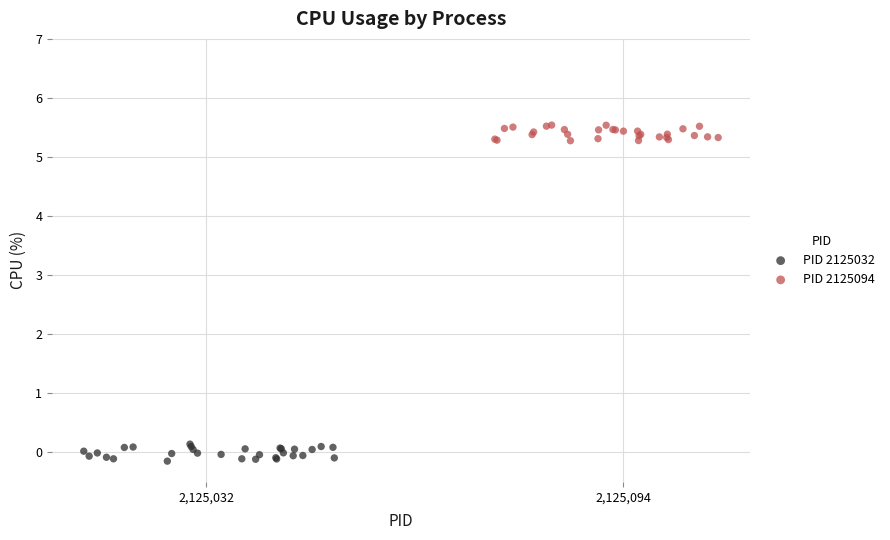

Which series contains the lowest Y value?

PID 2125032